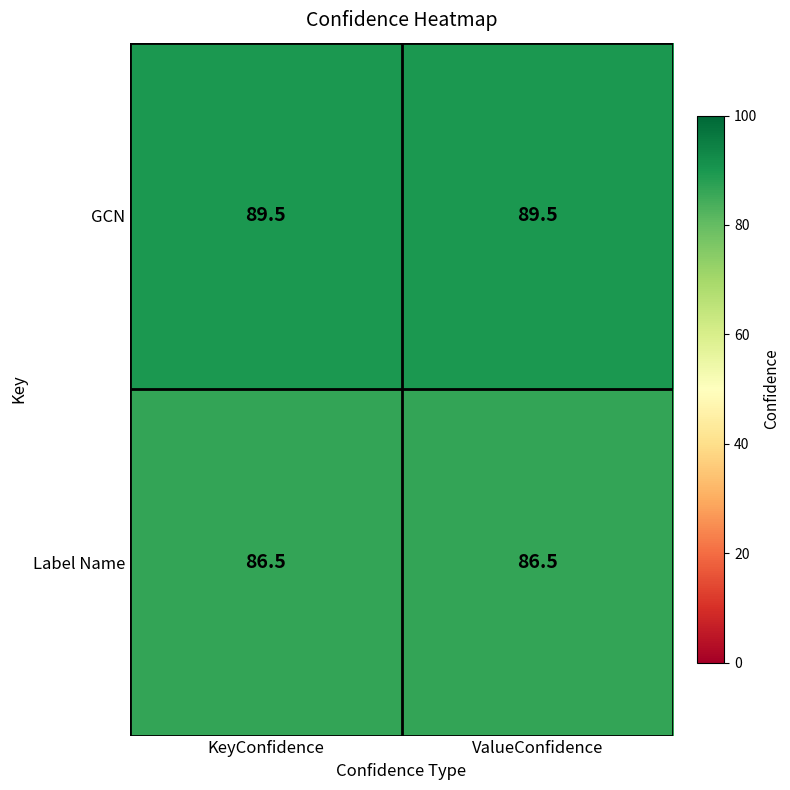

List the series in order of their peak value, highest first.

GCN, Label Name